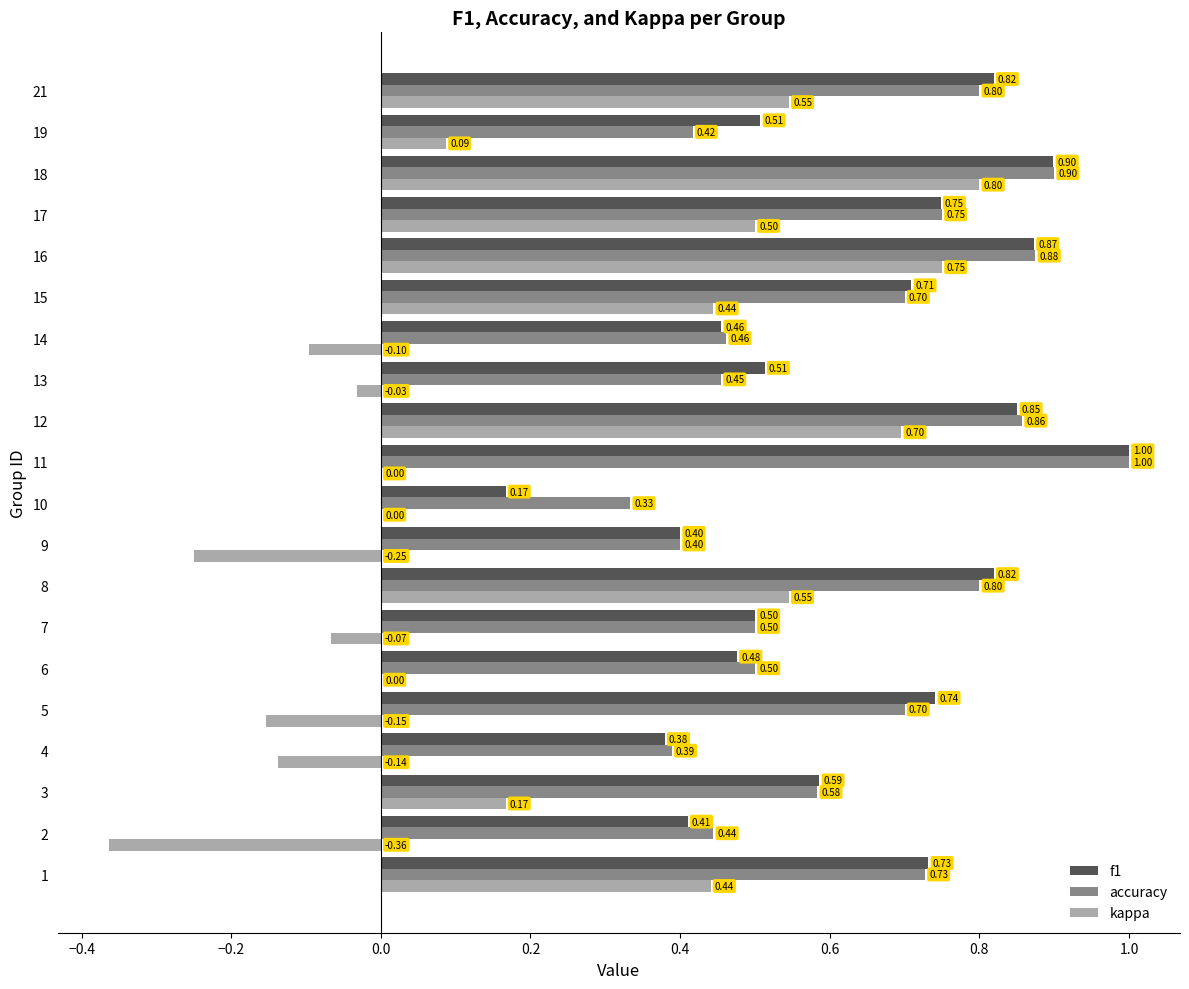

At which label is accuracy closest to 0?

10